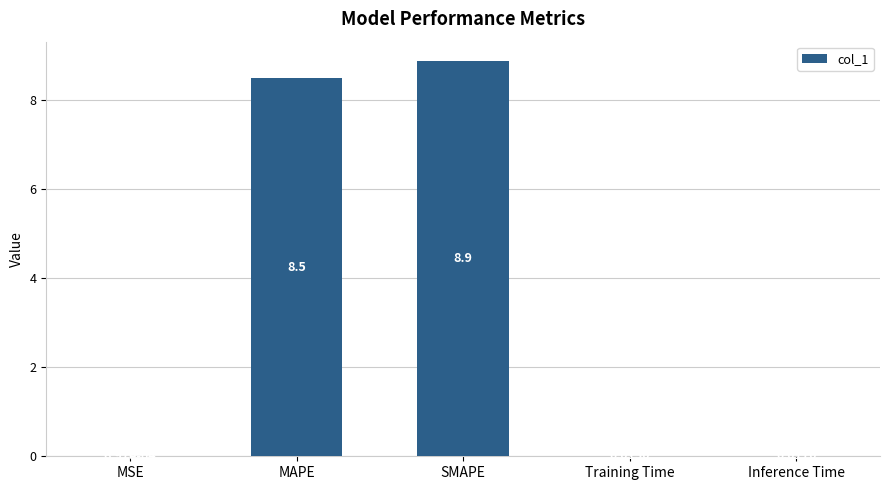

Between MSE and Training Time, which is larger?

Training Time